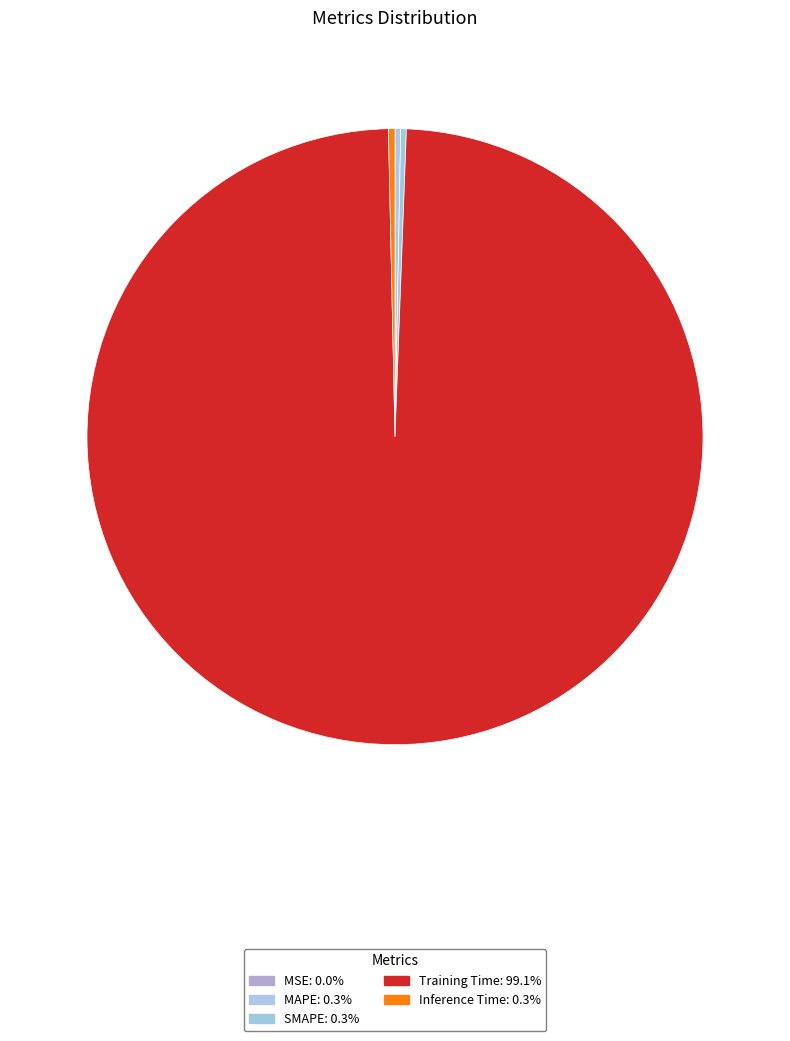

Rank the categories by value from highest to lowest.

Training Time, Inference Time, MAPE, SMAPE, MSE